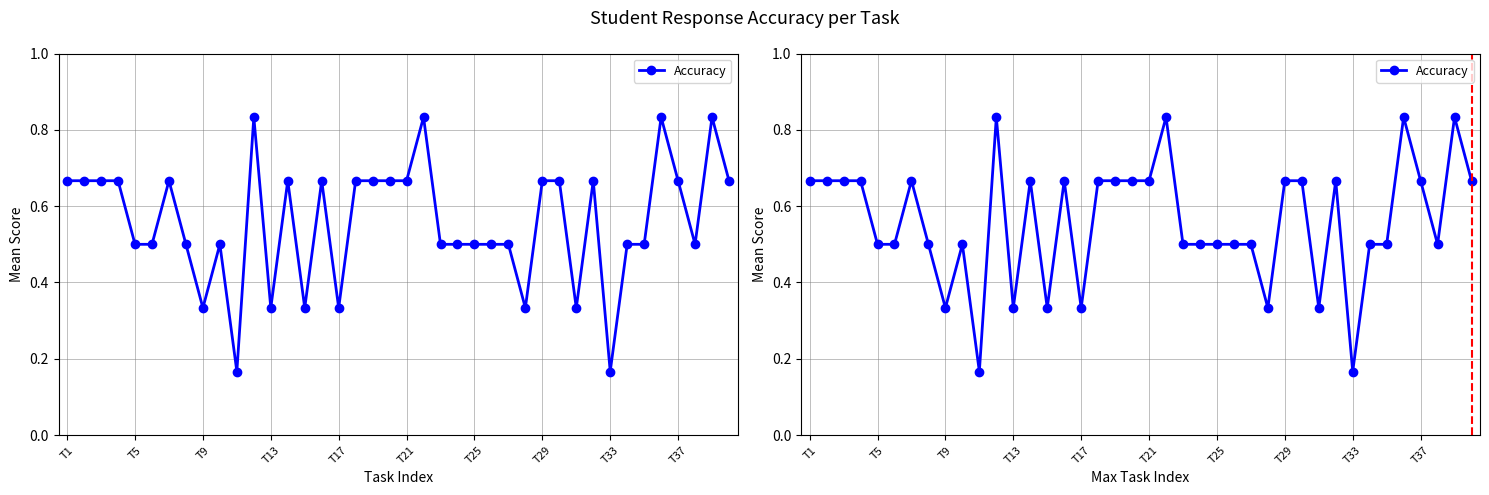

How many interior local valleys (lower than both neighbors) does the data have?

9